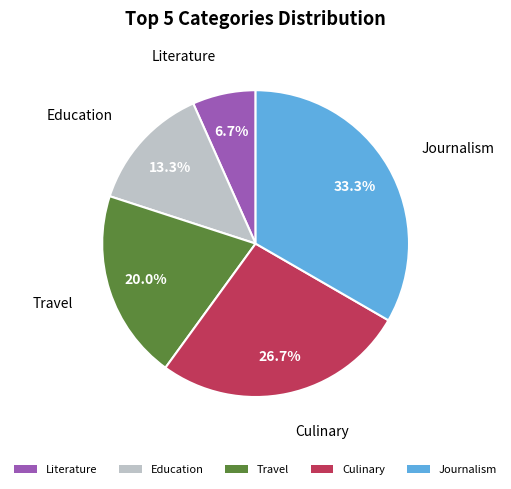

What portion of the pie excludes Literature?

93.3%